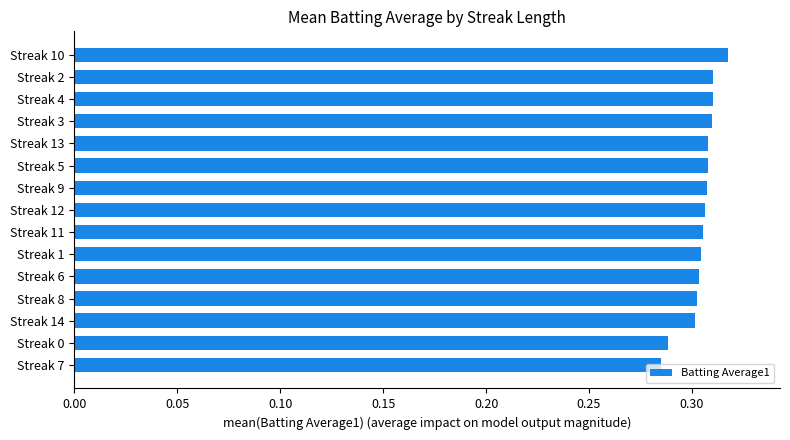

Between Streak 8 and Streak 7, which is larger?

Streak 8